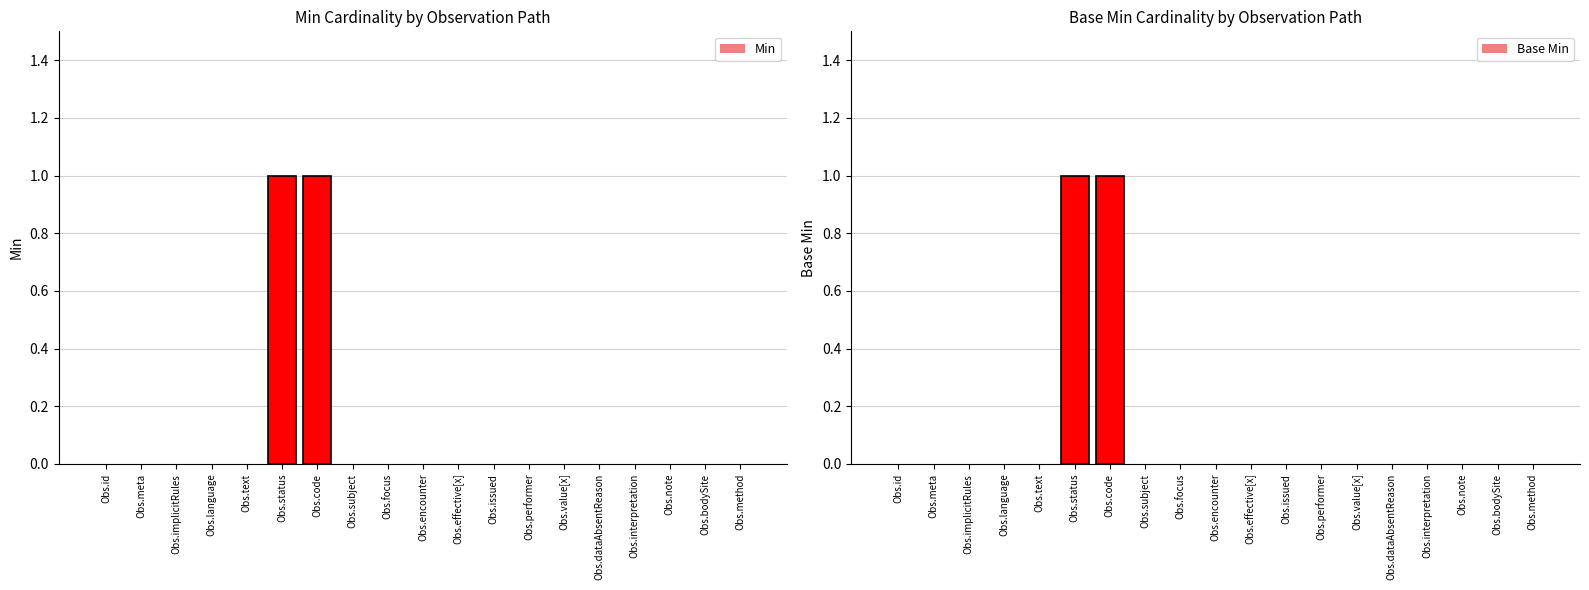

Reading right to left, transcribe all the data shown in this chart.

Min: 0	0	0	0	0	0	0	0	0	0	0	0	1	1	0	0	0	0	0
Base Min: 0	0	0	0	0	0	0	0	0	0	0	0	1	1	0	0	0	0	0